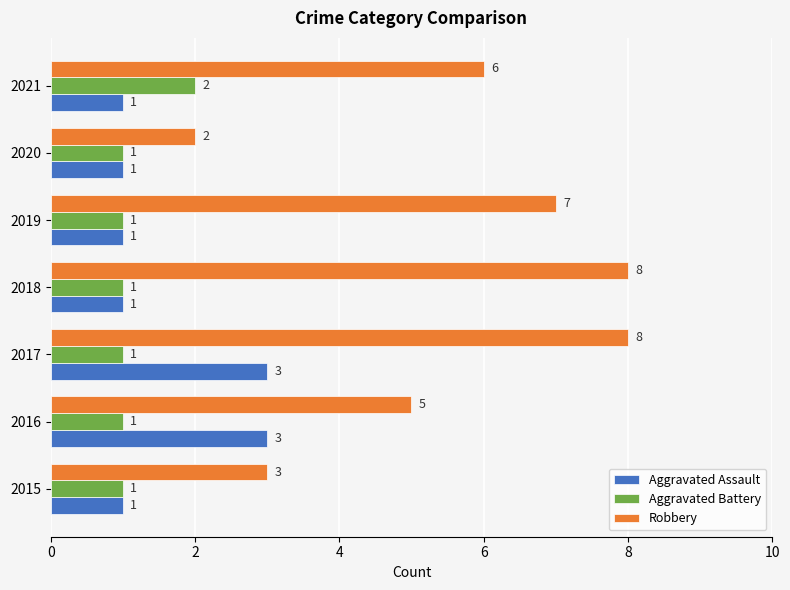

At which category is the sum across all series the highest?

2017